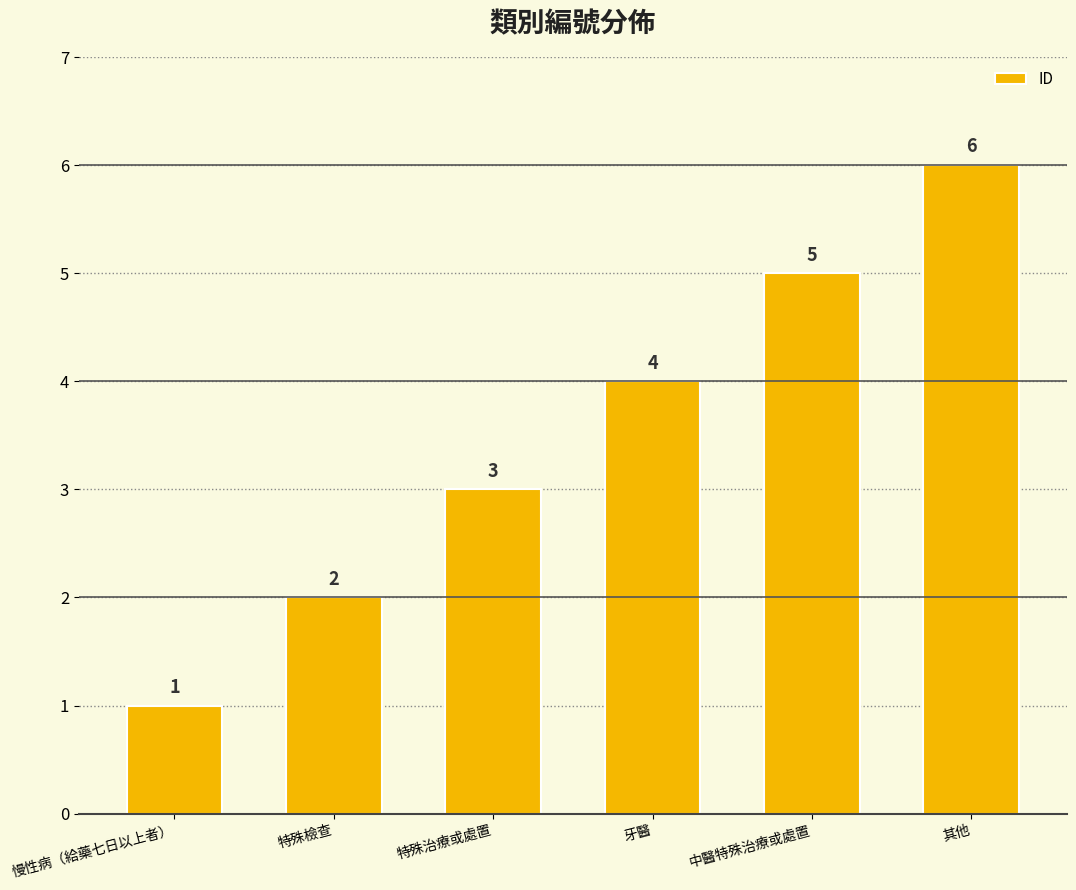

How many values are between 2 and 5?

4